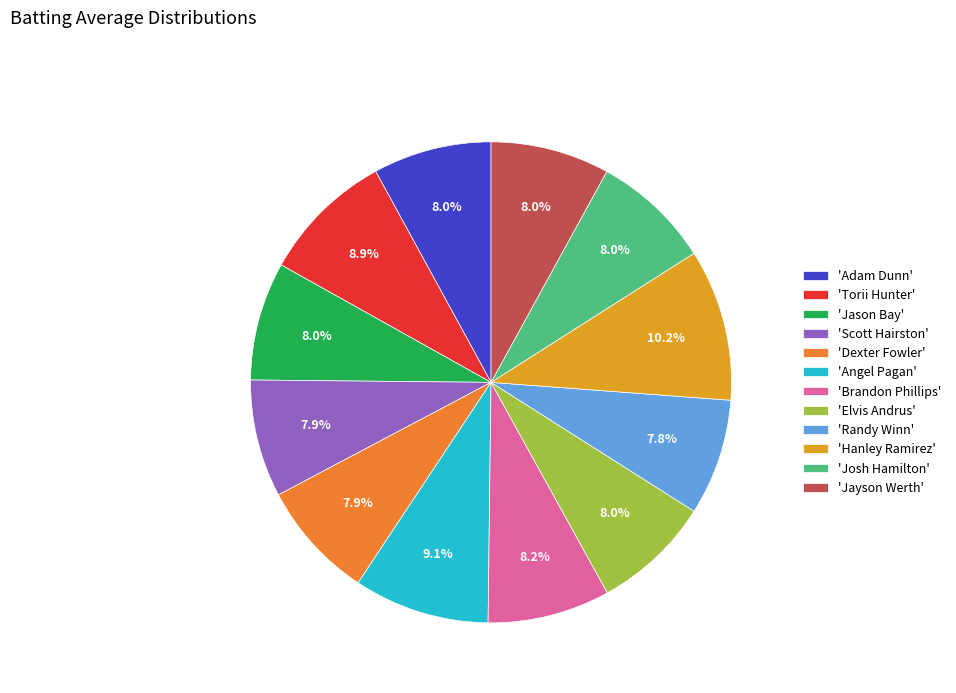

Is there a majority slice in this chart?

No